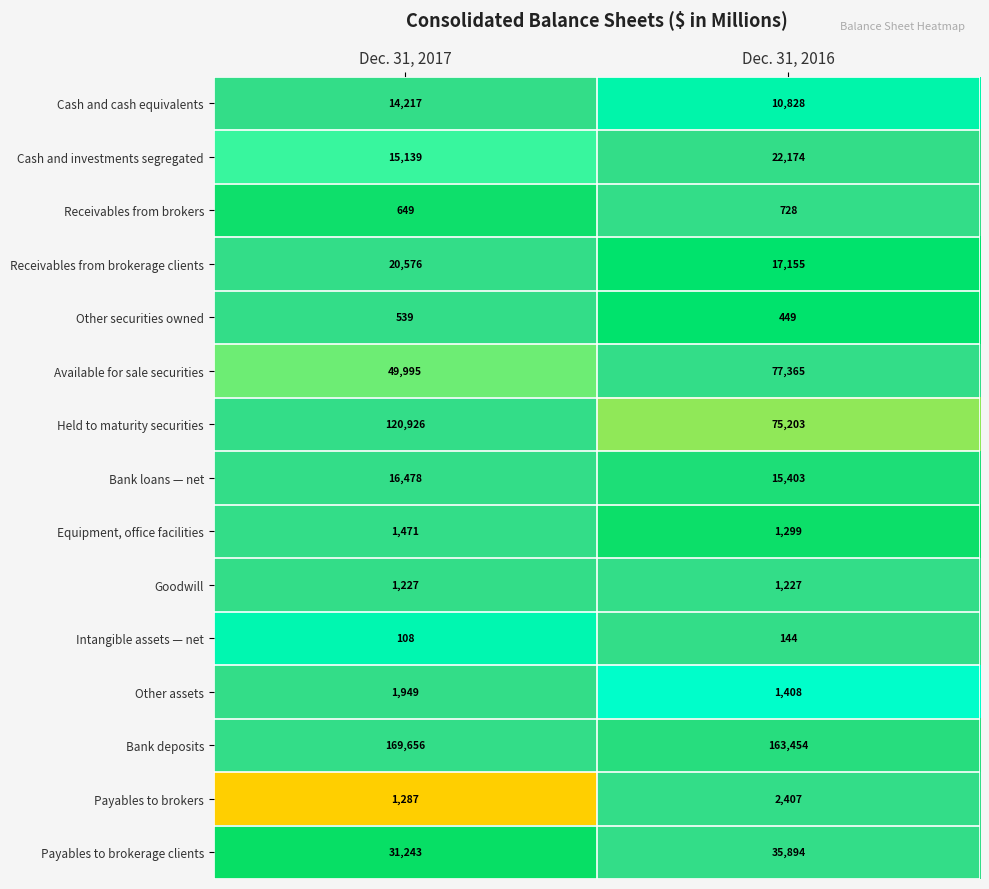

List the series in order of their peak value, highest first.

Bank deposits, Held to maturity securities, Available for sale securities, Payables to brokerage clients, Cash and investments segregated, Receivables from brokerage clients, Bank loans — net, Cash and cash equivalents, Payables to brokers, Other assets, Equipment, office facilities, Goodwill, Receivables from brokers, Other securities owned, Intangible assets — net